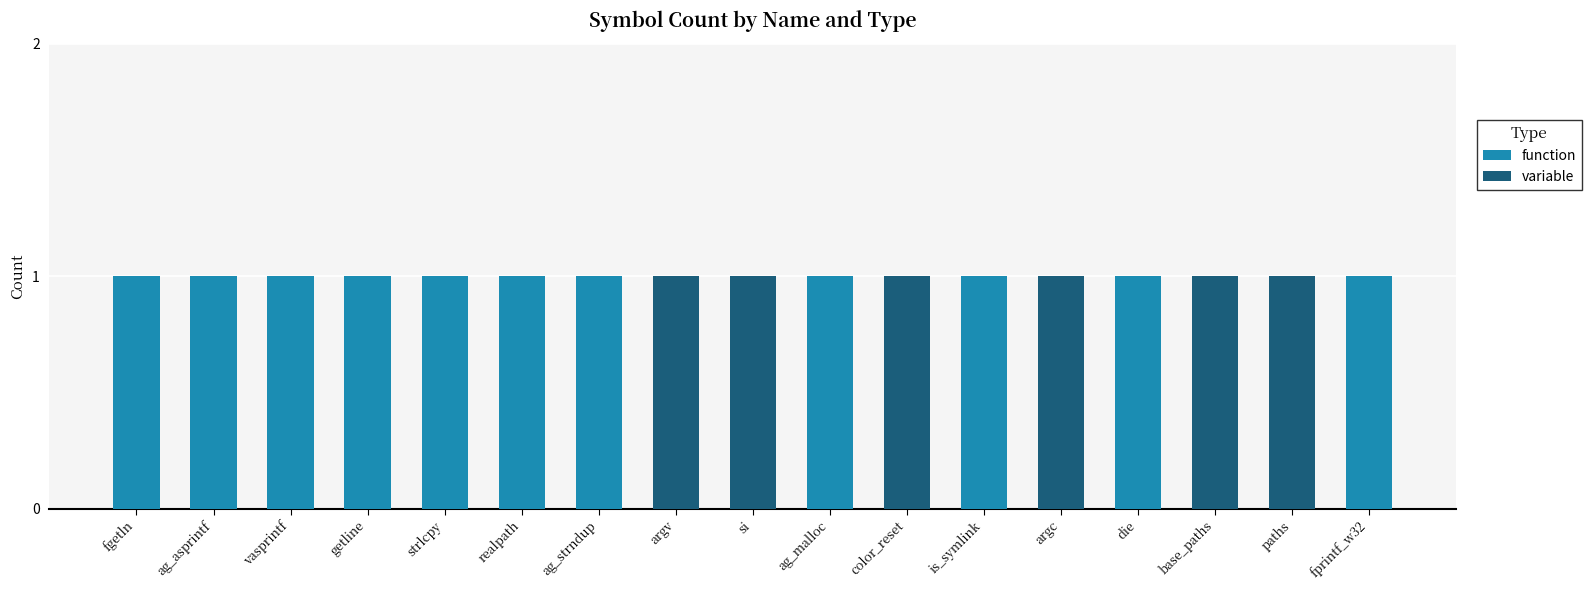

Are the bars grouped side by side (vs. stacked)?

No